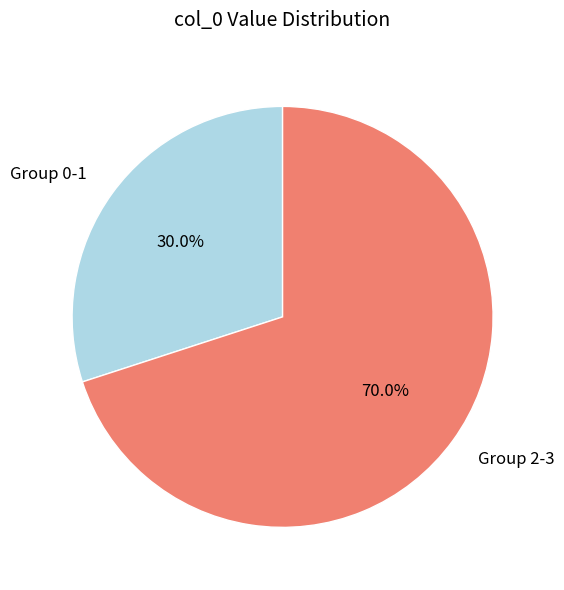

How many segments does this pie chart have?

2